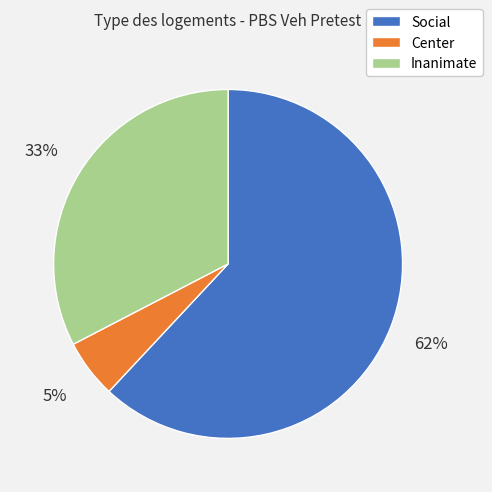

Which category has the biggest portion of the pie?

Social